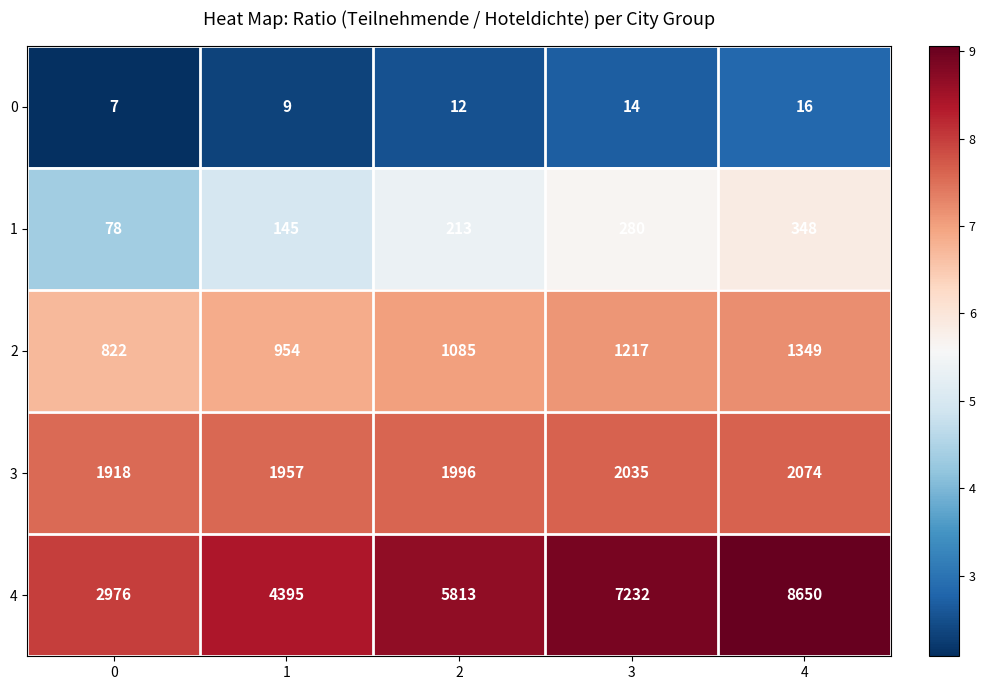

At 0, list the series in order from largest to smallest.

4, 3, 2, 1, 0